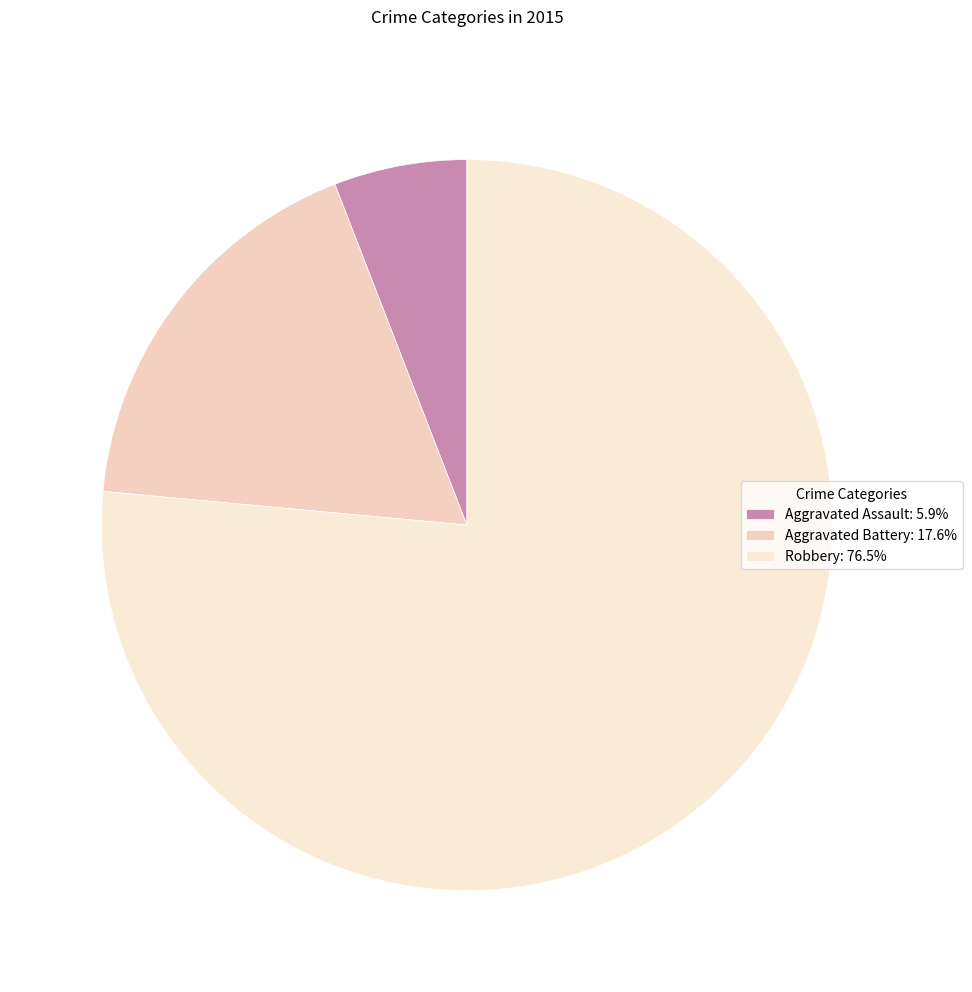

Which category has the biggest portion of the pie?

Robbery